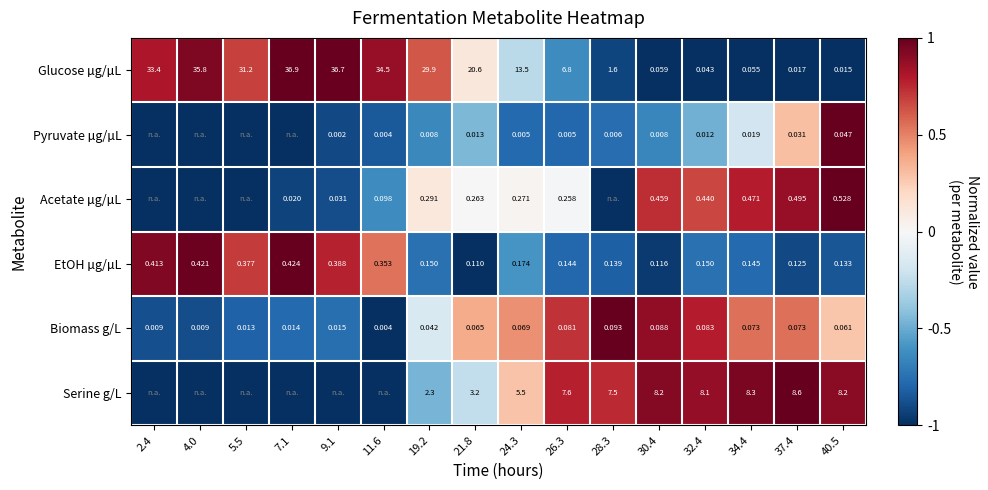

At 32.4, list the series in order from smallest to largest.

Pyruvate µg/µL, Glucose µg/µL, Biomass g/L, EtOH µg/µL, Acetate µg/µL, Serine g/L